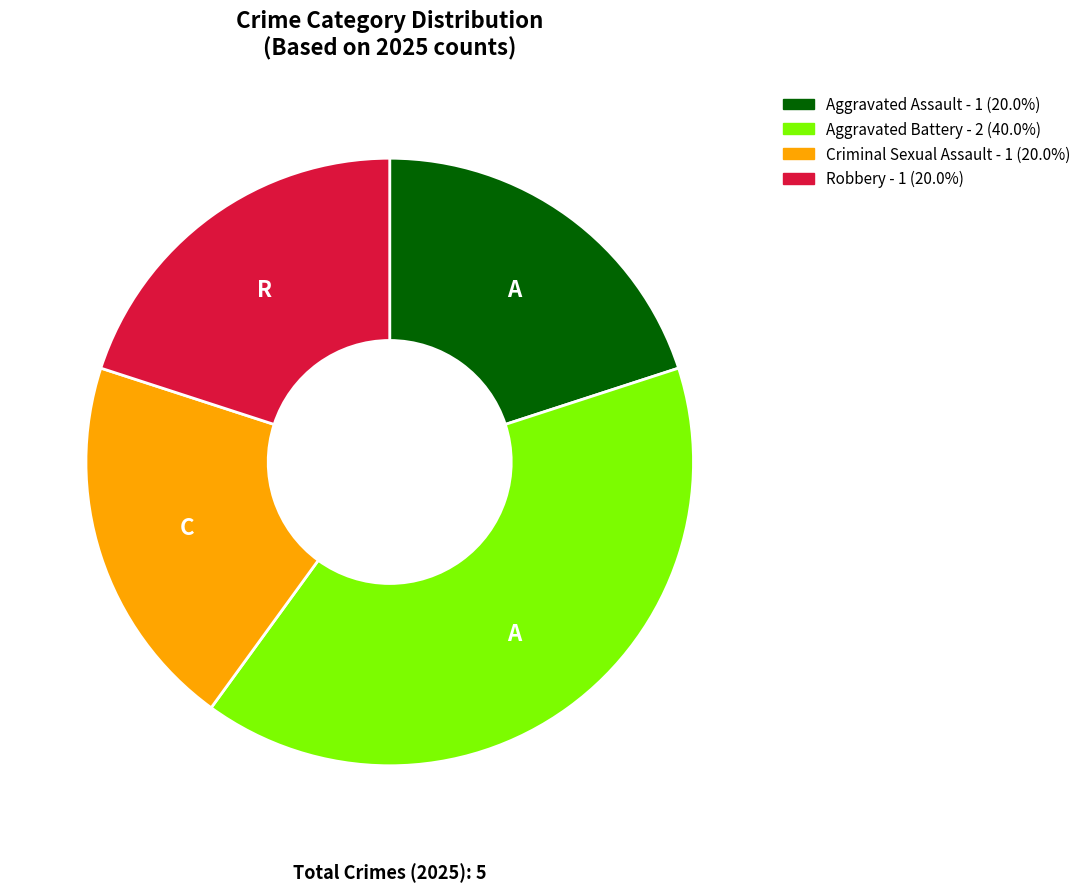

Approximately how many times larger is the value at Robbery compared to Aggravated Battery?

0.5